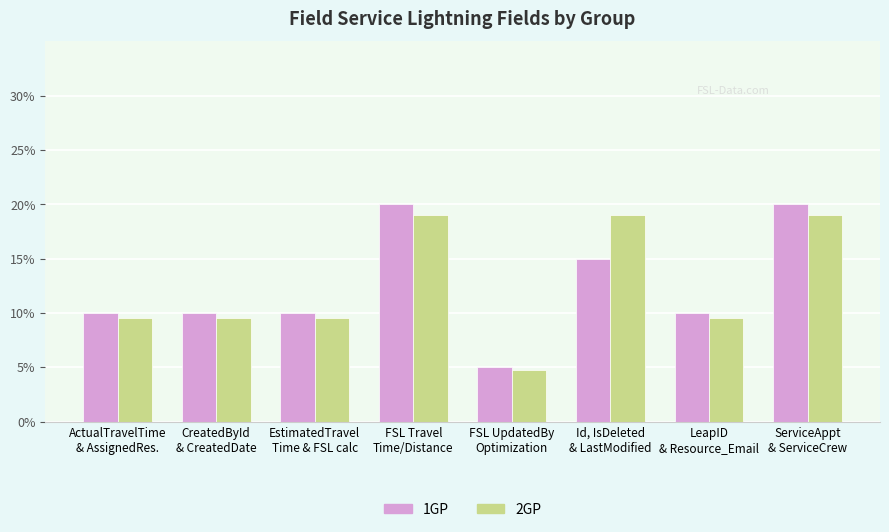

Reading right to left, list all the values displayed in this chart.

1GP: 20.0	10.0	15.0	5.0	20.0	10.0	10.0	10.0
2GP: 19.0	9.5	19.0	4.8	19.0	9.5	9.5	9.5